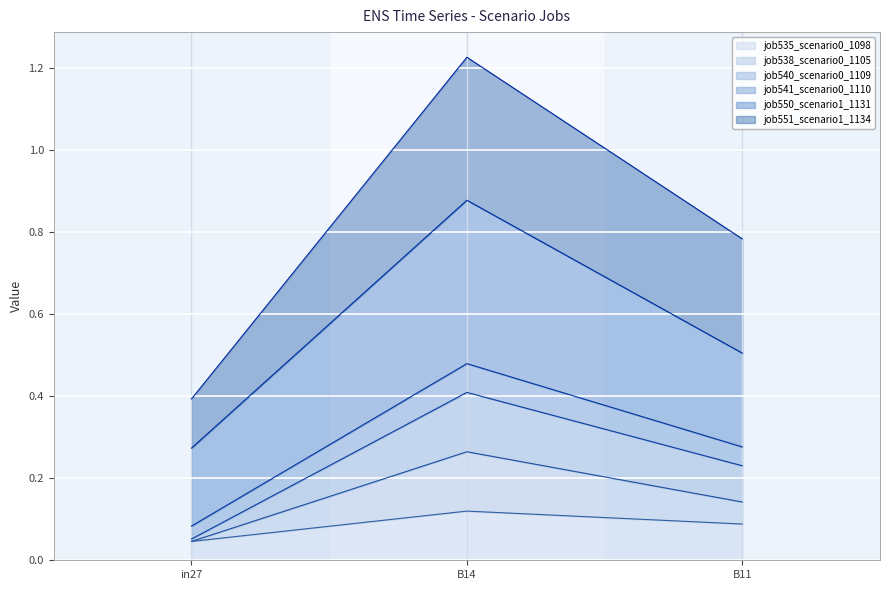

What is the label of the 2nd point from the left?

B14